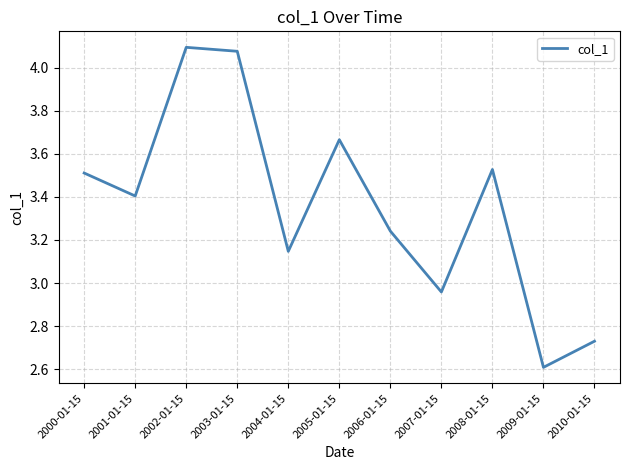

What position from the left is 2009-01-15?

10